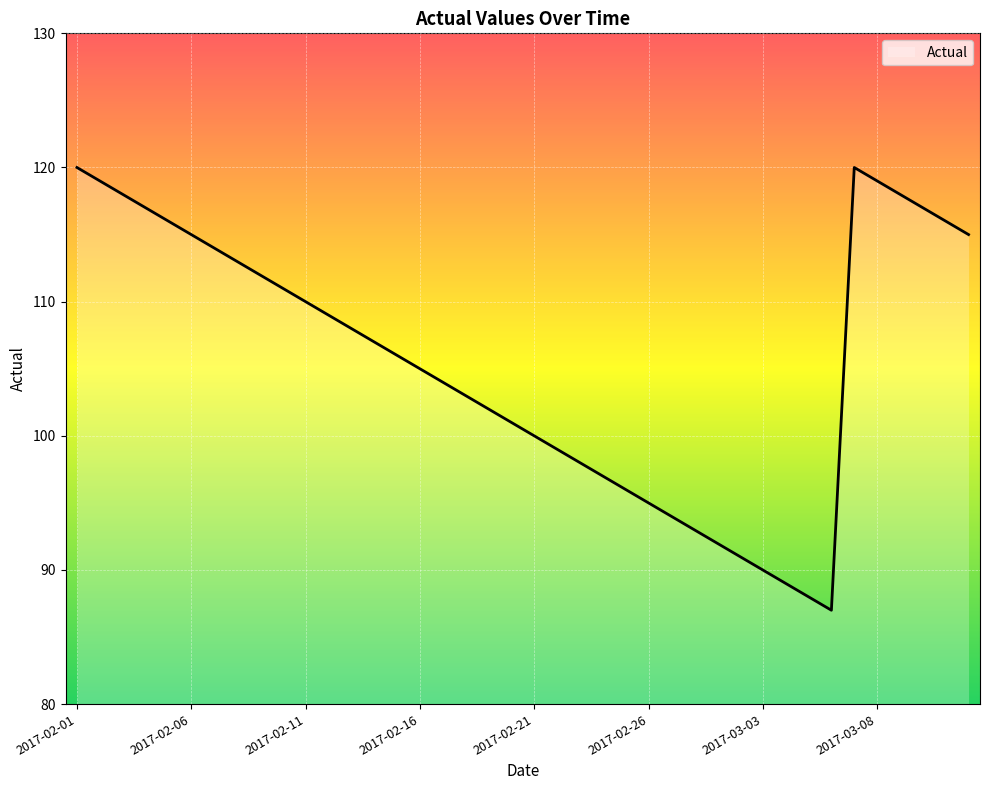

What is the maximum value shown in the chart?

120